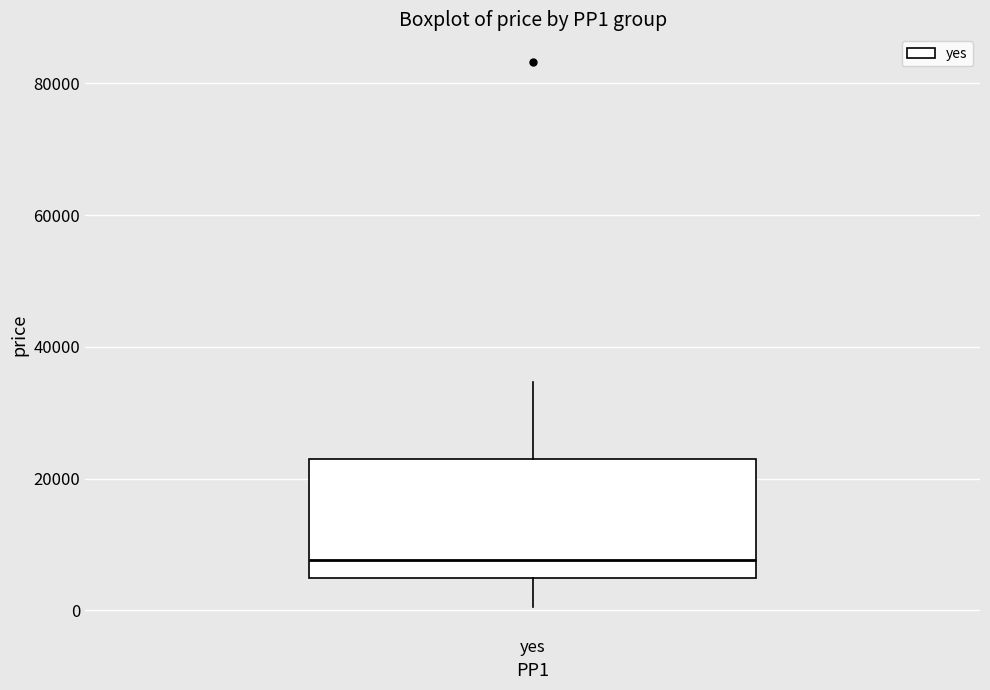

Read this box plot against the y-axis: the position of the median line, the range covered by the box, and the ends of both whiskers. The values are not printed on the chart, so give them approximately, as read against the axis.

median 8000, box 4000 to 22000, whiskers 0 to 34000